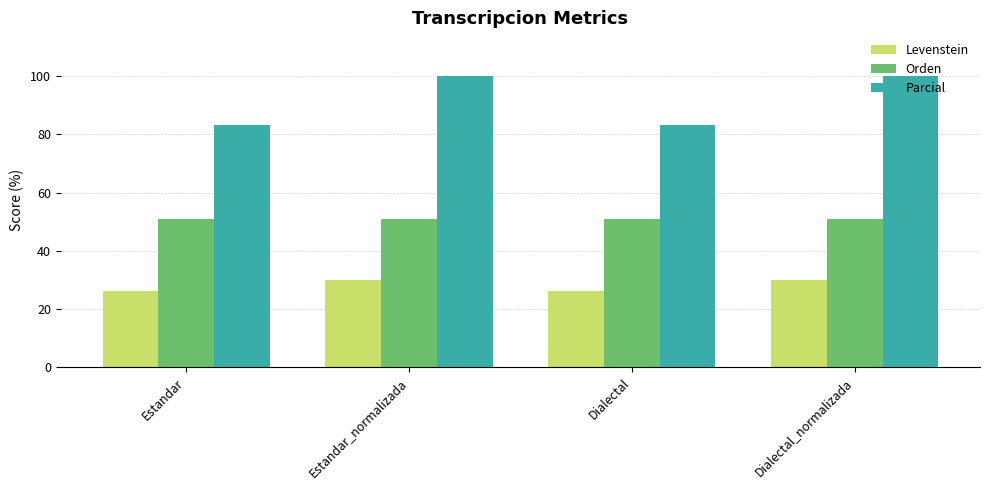

How many groups of bars are there?

4